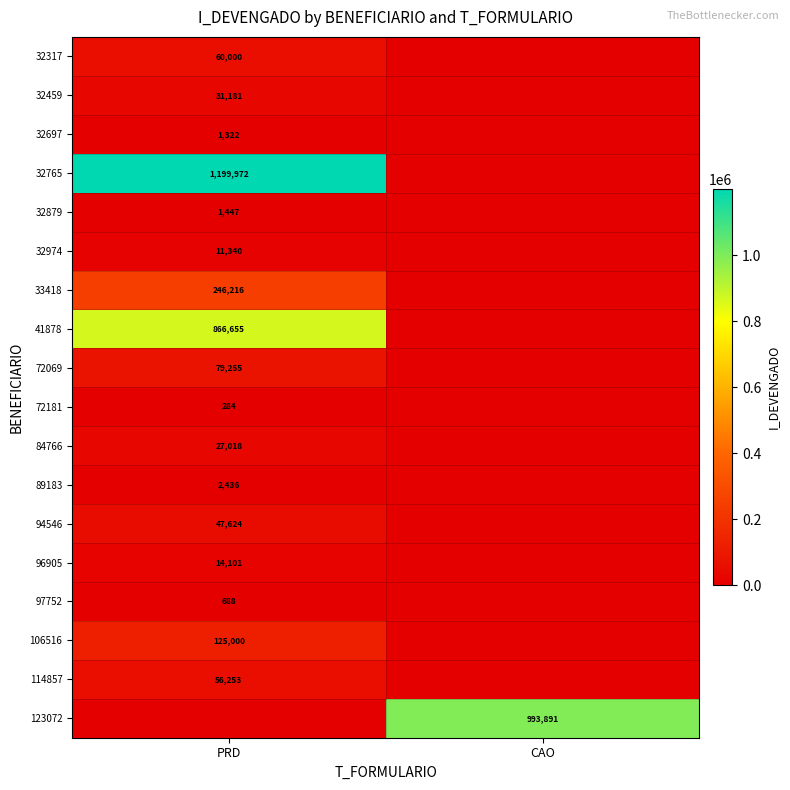

Is the value of 41878 at PRD greater than the value of 32879 at PRD?

Yes